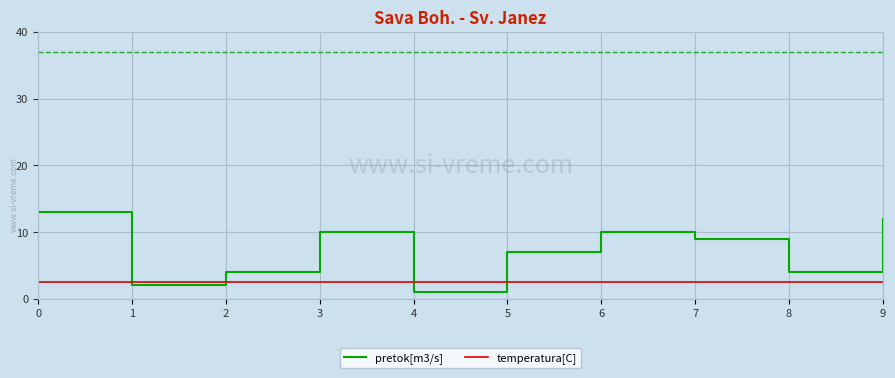

The value of pretok[m3/s] at 7 is 13.8. True or false?

False